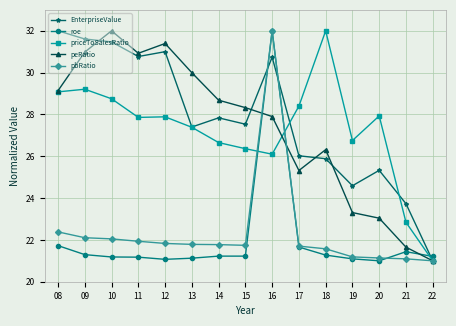

What is the sum of the priceToSalesRatio values at 13 and 12?

55.3